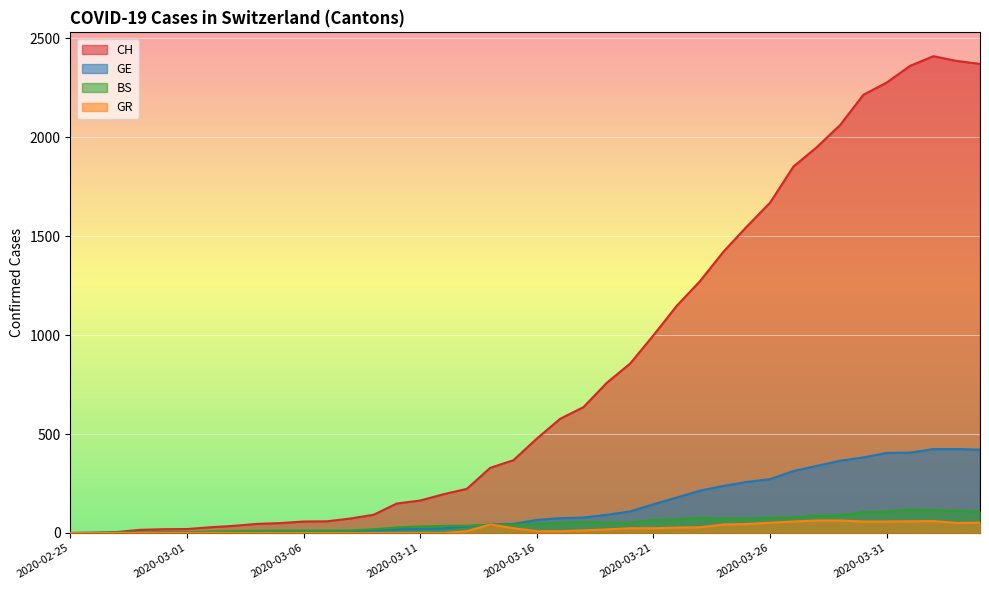

Reading right to left, what are all the values shown in this chart?

CH: 2370	2385	2409	2360	2276	2214	2061	1949	1851	1669	1548	1421	1273	1148	999	856	759	636	577	477	368	329	223	196	164	149	92	73	59	58	50	46	36	29	20	19	16	5	1	0
GE: 421	424	424	406	405	382	365	339	313	272	258	238	214	179	145	109	92	78	75	66	46	43	33	23	20	18	13	9	7	7	5	4	4	3	3	3	2	1	1	0
BS: 108	112	115	119	108	105	90	87	79	76	74	73	77	69	66	52	52	55	52	47	42	40	37	36	33	28	19	13	12	12	12	11	9	7	4	4	3	3	0	0
GR: 52	51	60	59	58	58	63	63	58	52	45	43	29	27	24	24	18	13	9	9	24	43	9	0	0	0	0	0	0	0	0	0	0	0	0	0	0	0	0	0